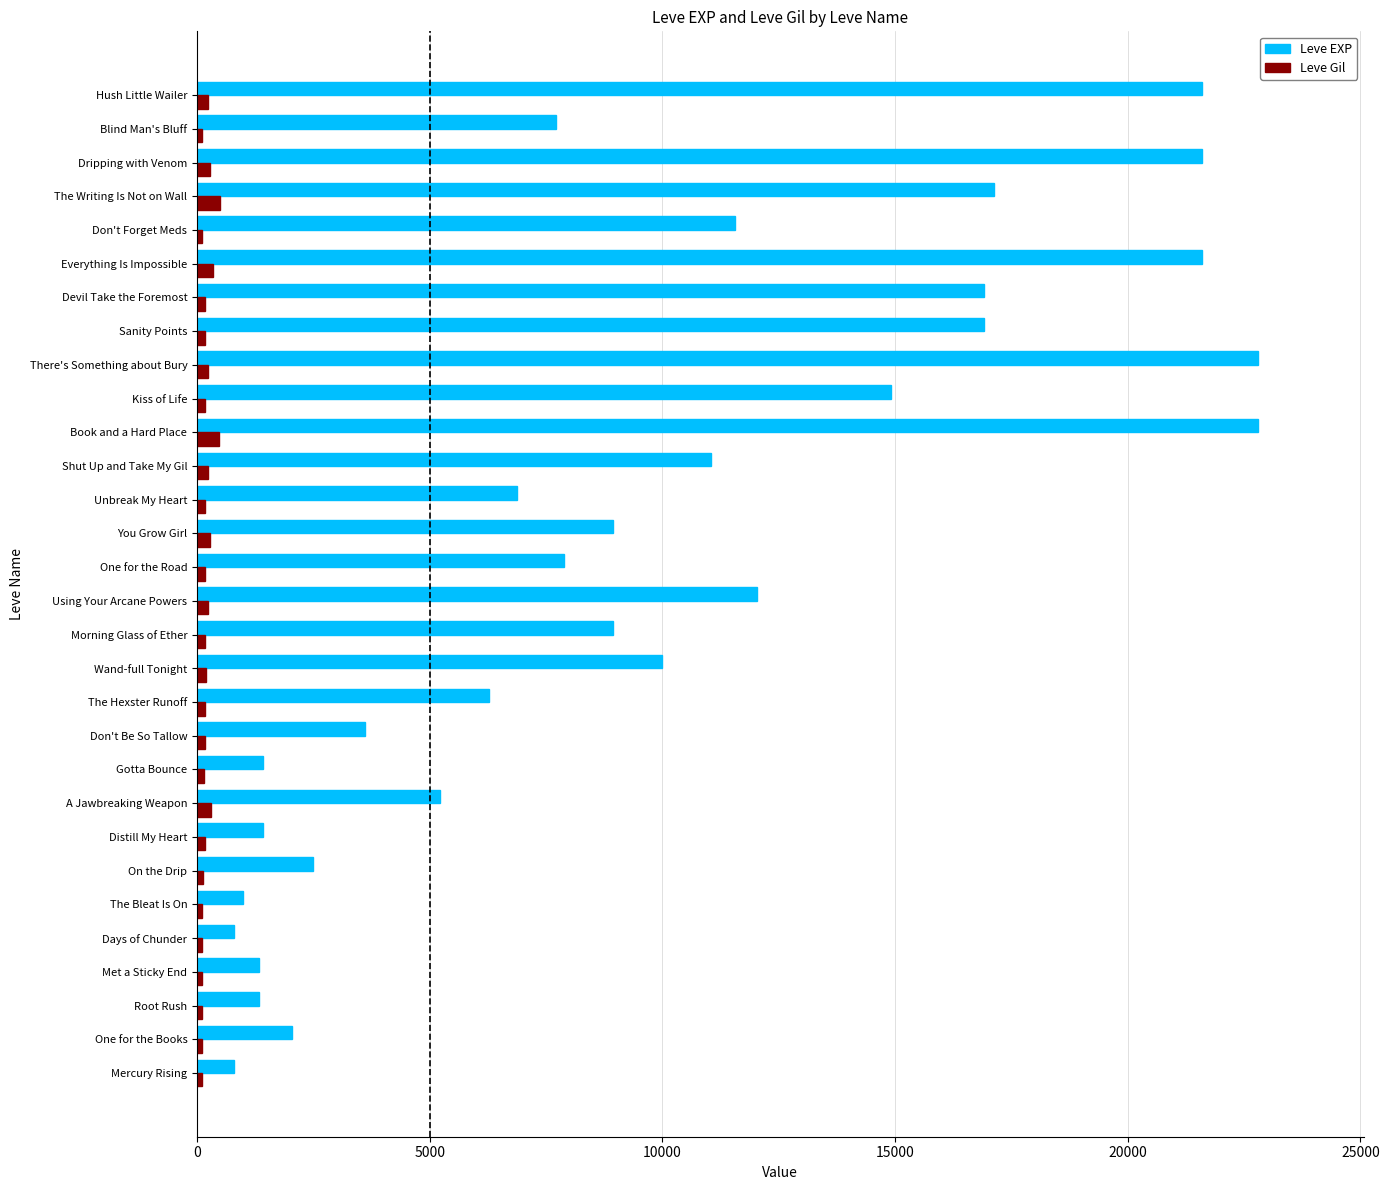

Which series has the widest spread of values?

Leve EXP